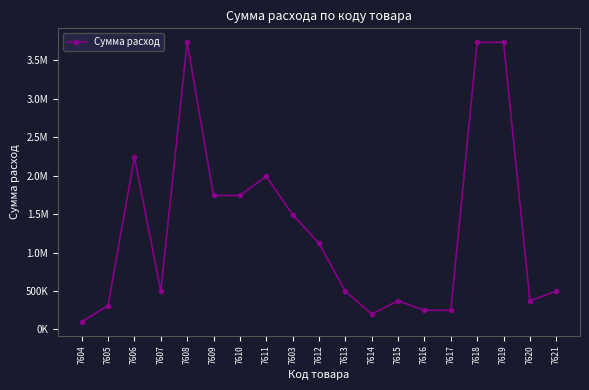

Does the chart have visible grid lines?

No